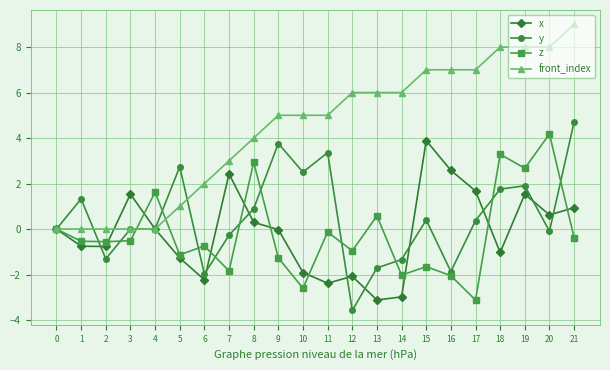

True or false: x has a value of -5.2 at 14.

False